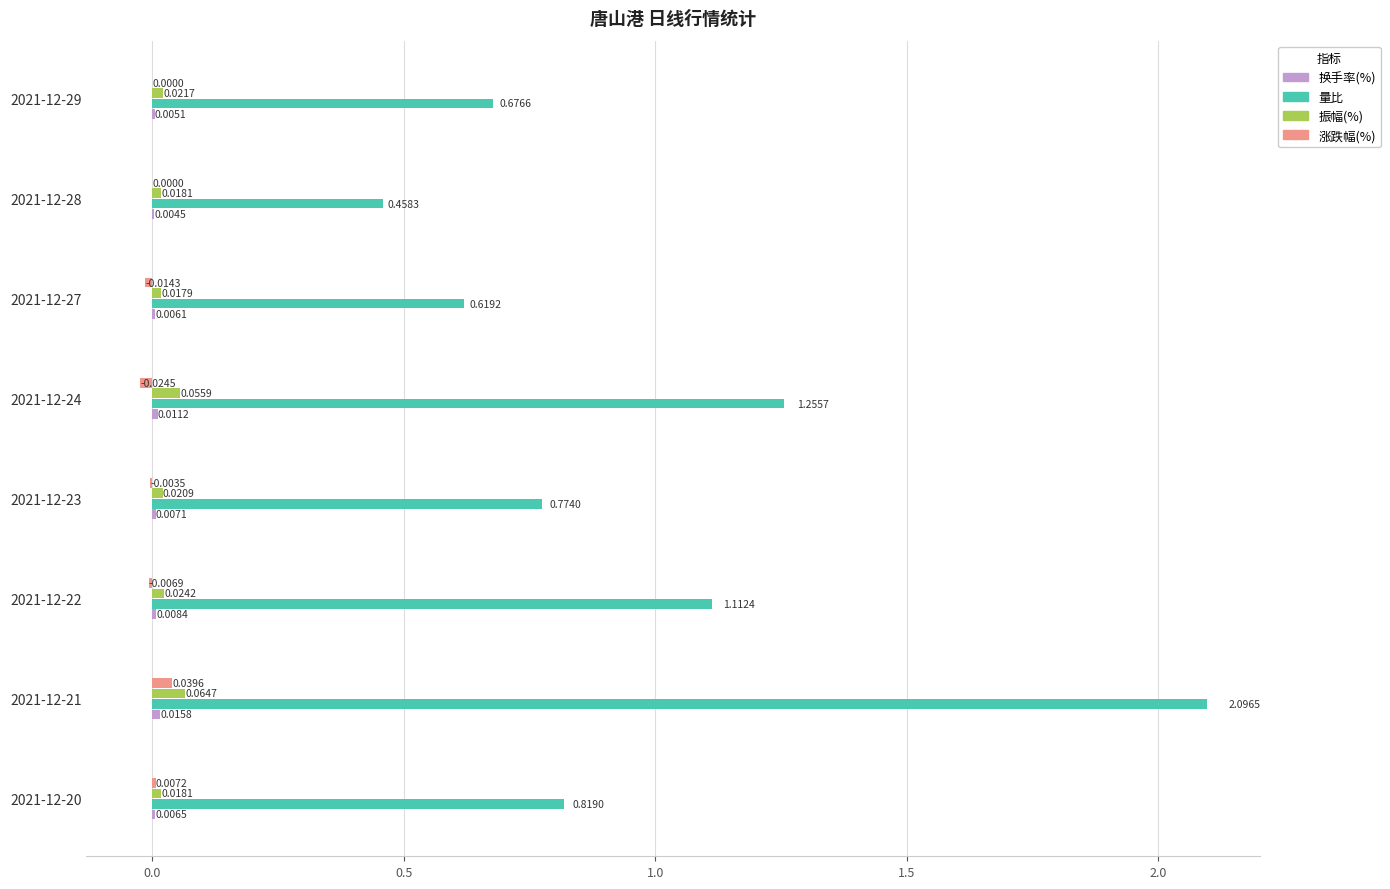

What is the maximum value shown in the chart?

2.1